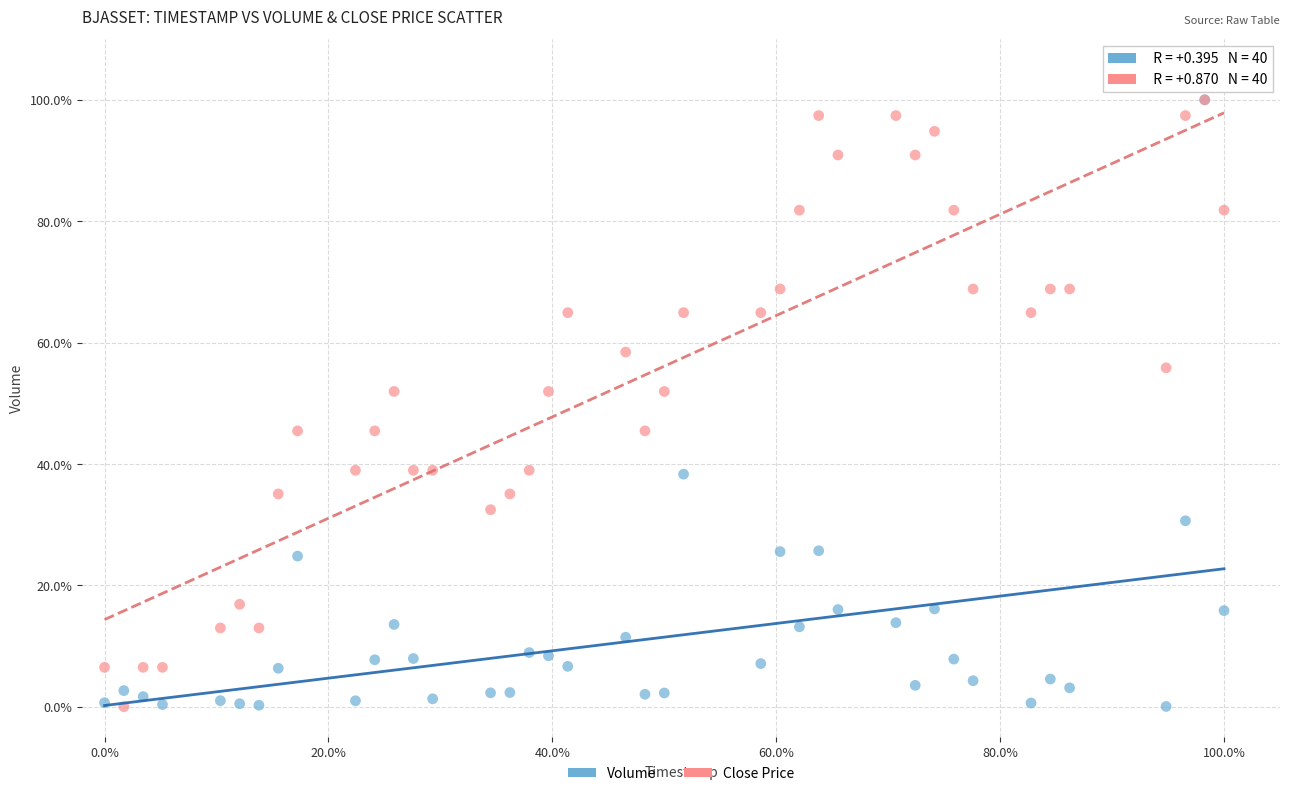

What are all the series names shown in the legend?

Volume, Close Price